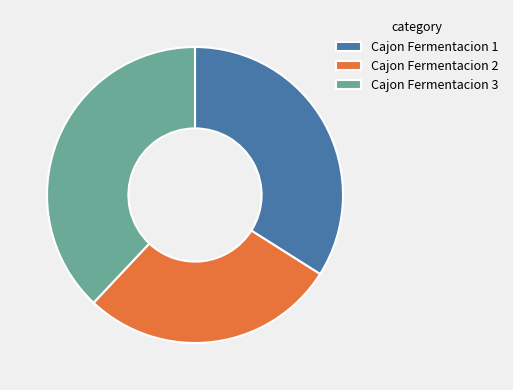

How many segments does this pie chart have?

3